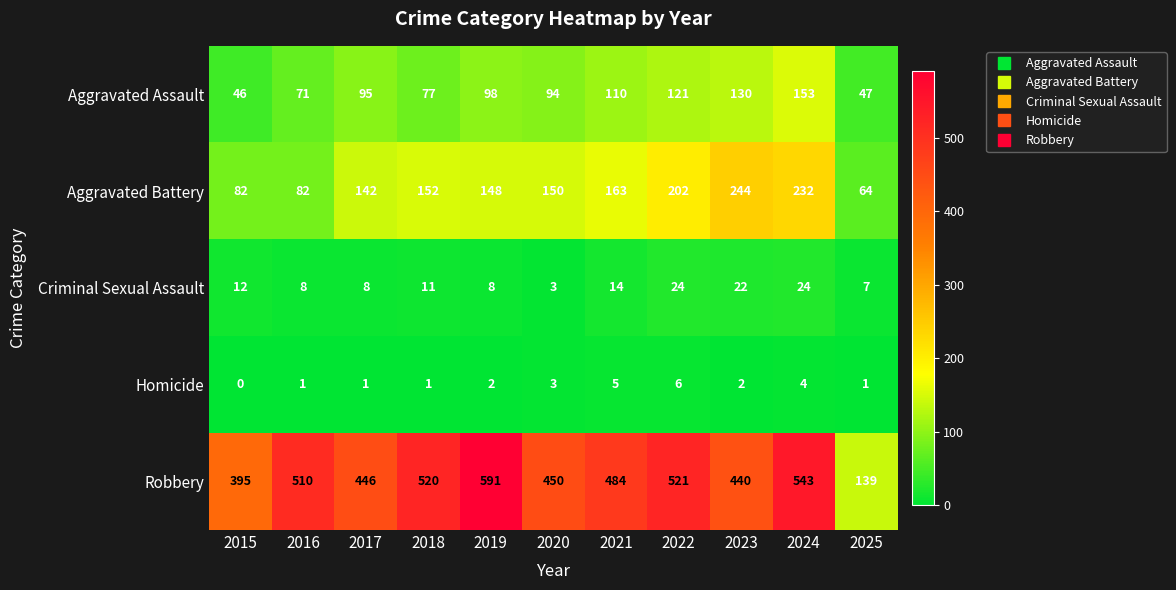

At which category is the sum across all series the highest?

2024